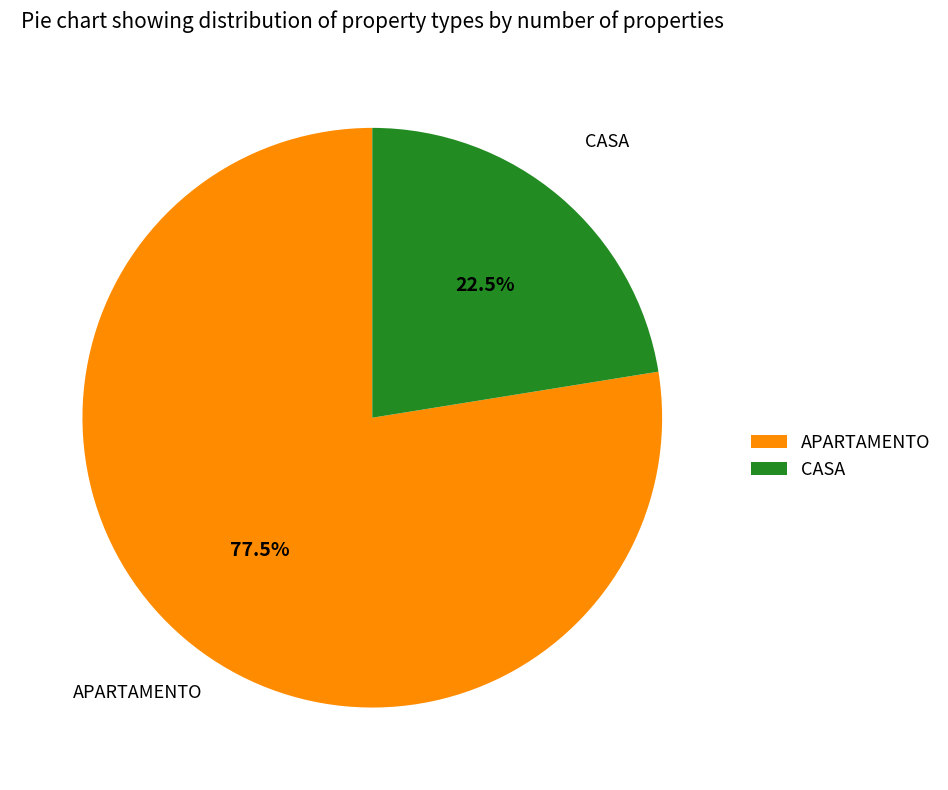

Rank the categories by value from lowest to highest.

CASA, APARTAMENTO